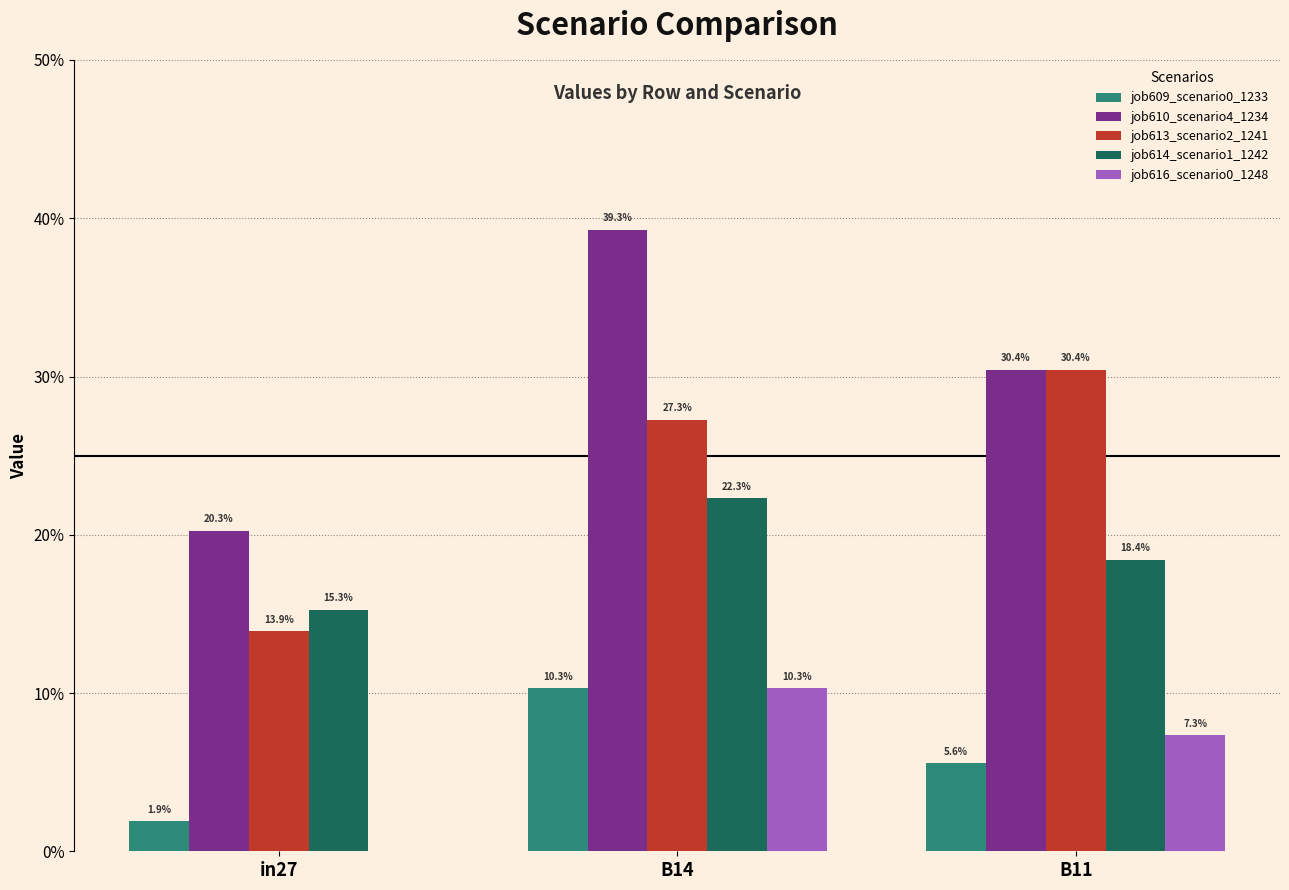

Where is job614_scenario1_1242 nearest to the value 0?

in27